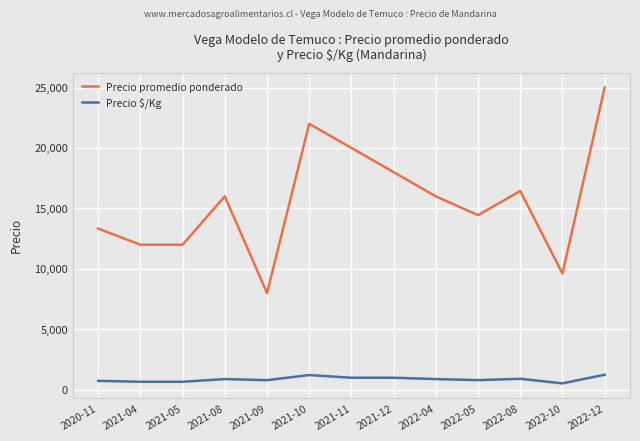

What is the sum of all Precio promedio ponderado values?

202835